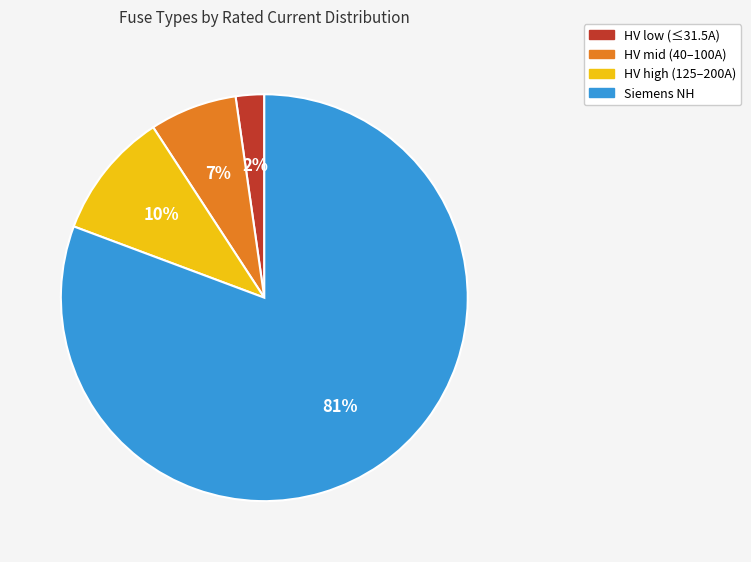

Count the number of slices in the pie.

4